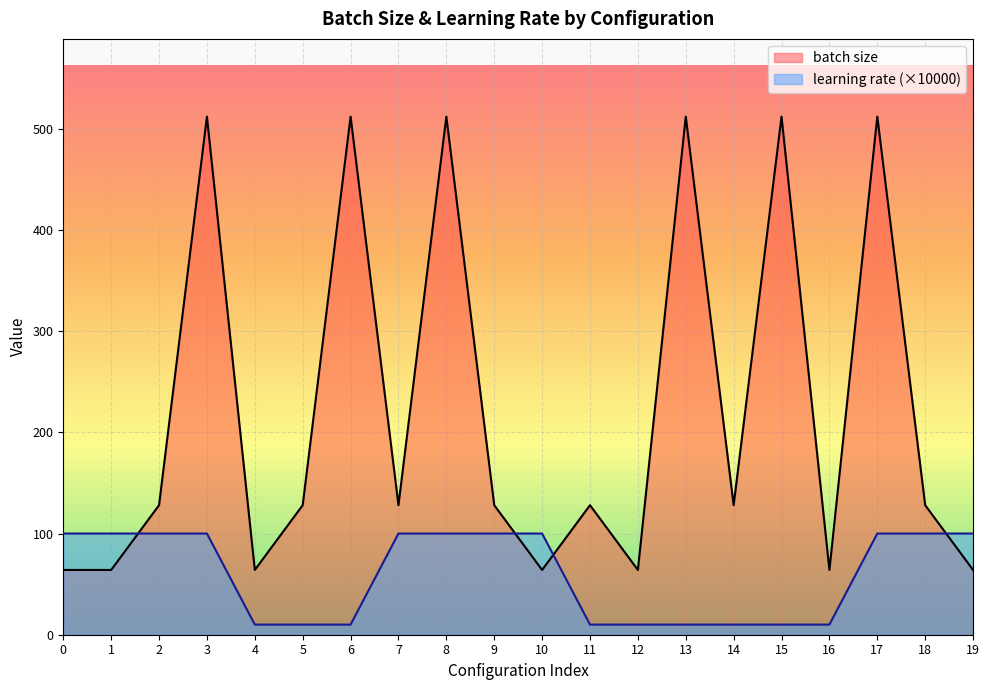

Which series has the largest total across all categories?

batch size